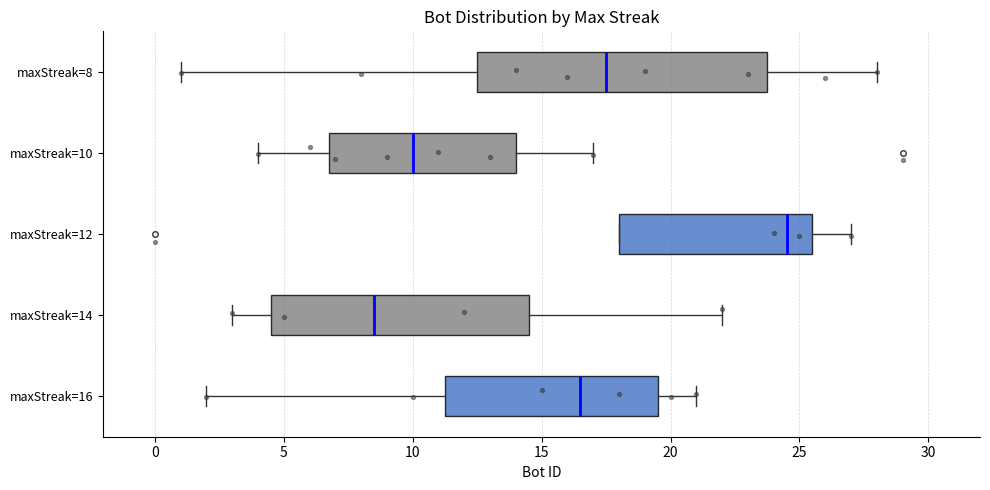

Where is the left edge of the box for maxStreak=10 on the x-axis? The values are not printed on the chart, so give them approximately, as read against the axis.

7.0